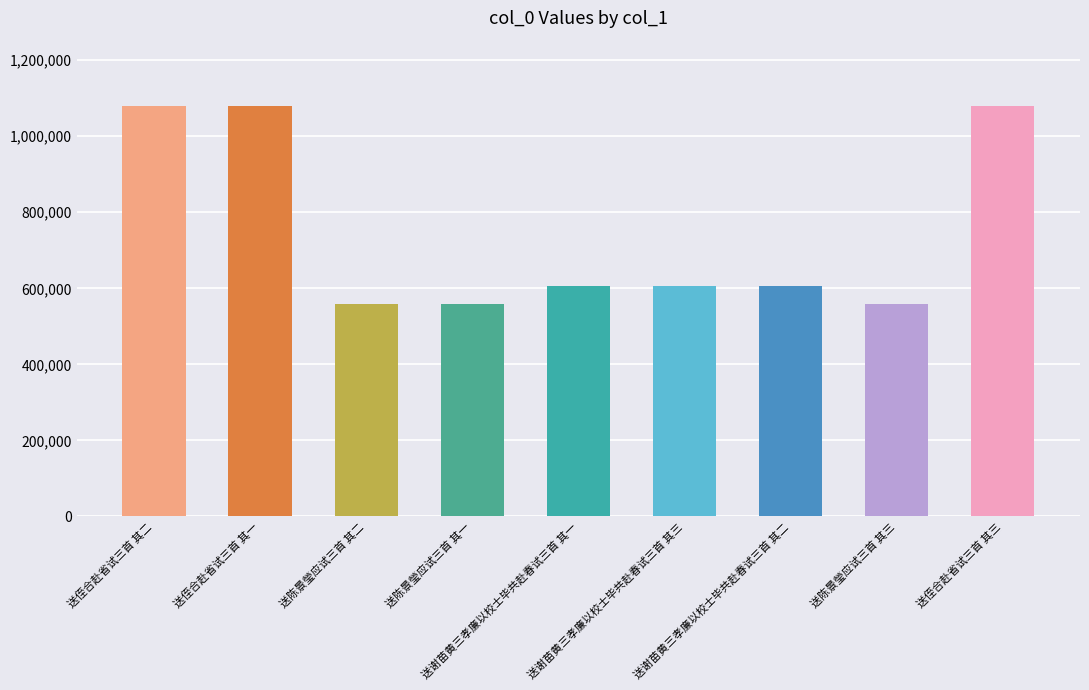

What is the maximum value shown in the chart?

1078739